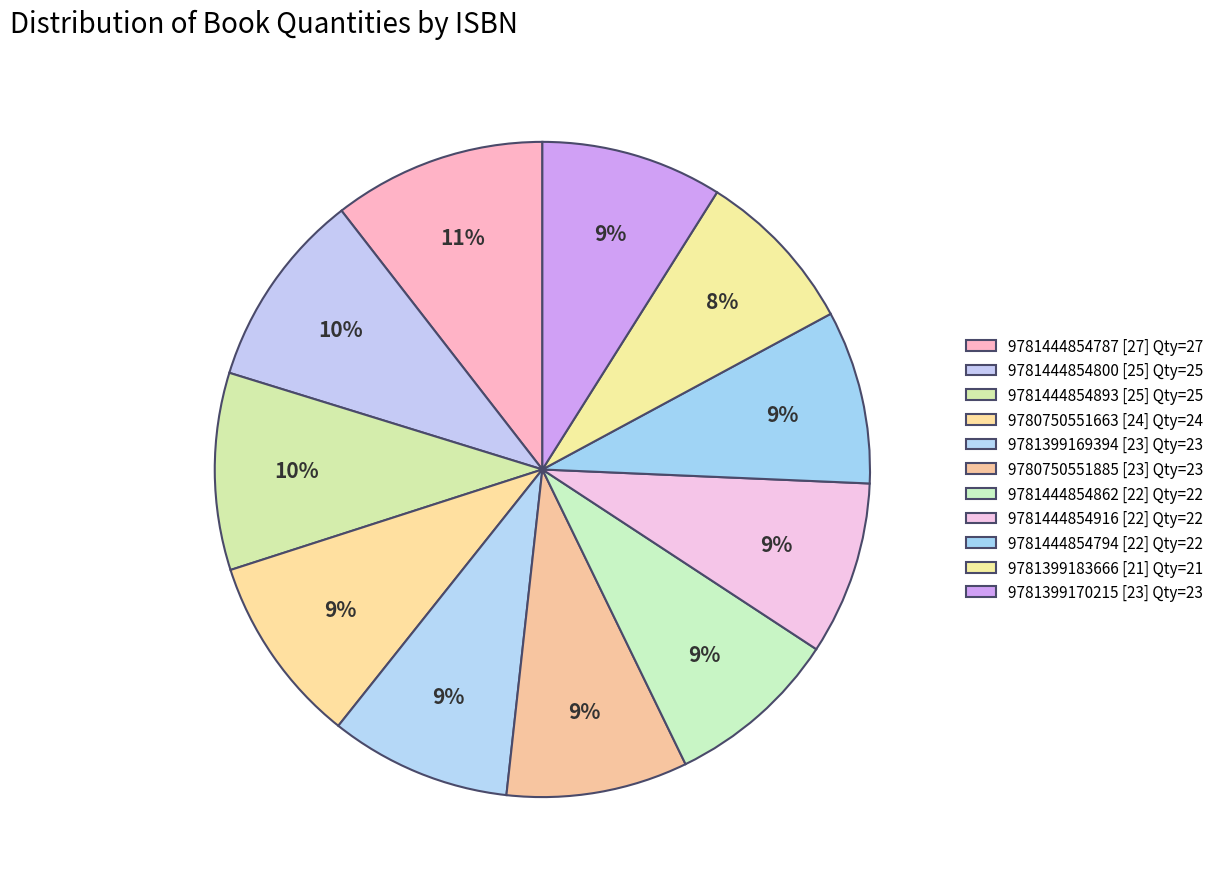

Is the sum of 9781444854800 [25] and 9781444854893 [25] greater than half?

No